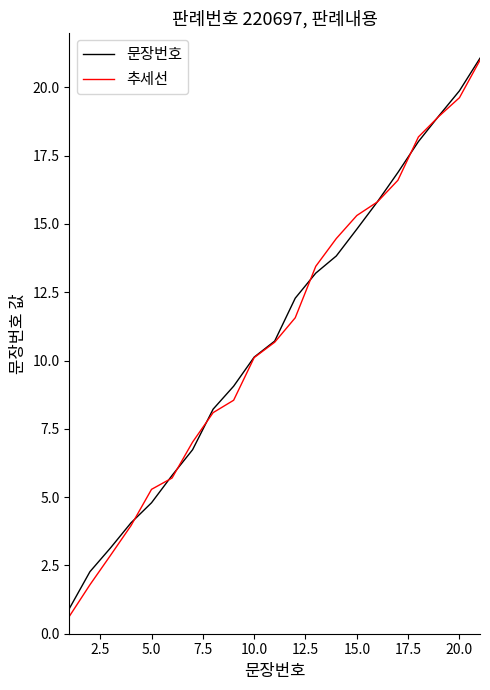

What is the maximum value shown in the chart?

21.1